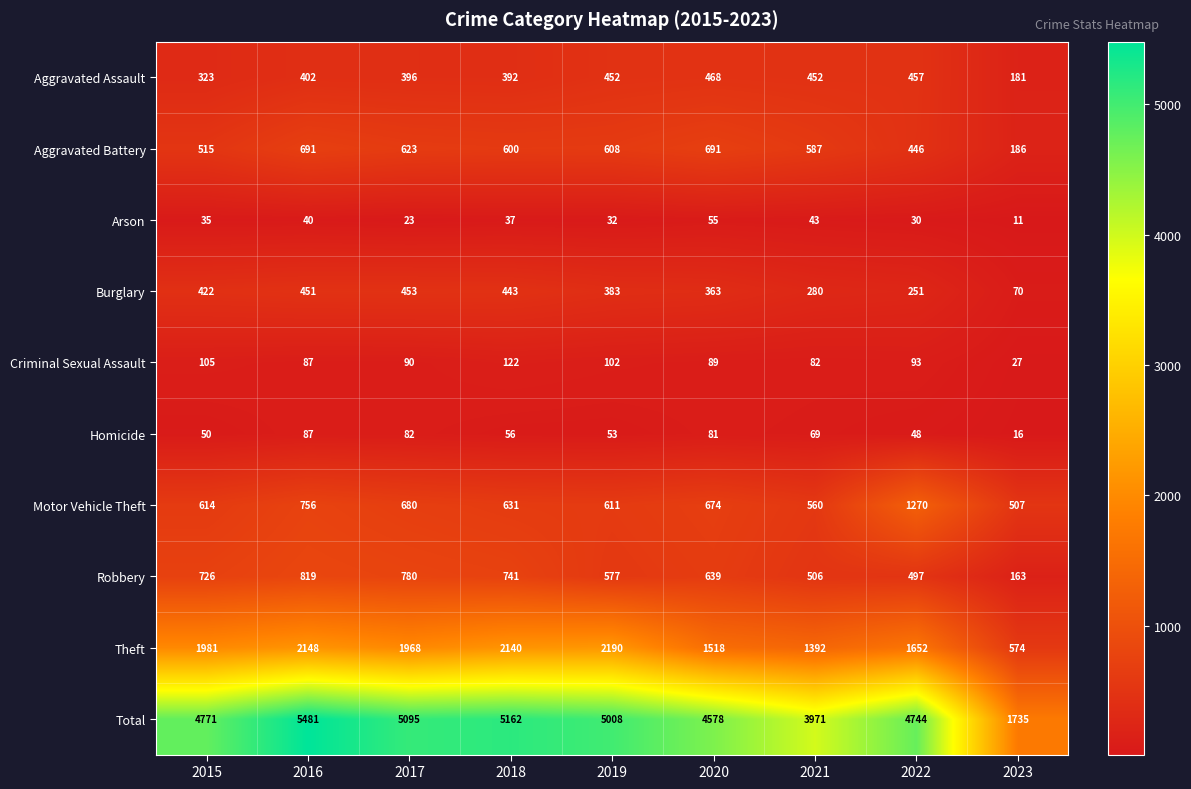

At which category is the sum across all series the highest?

2016